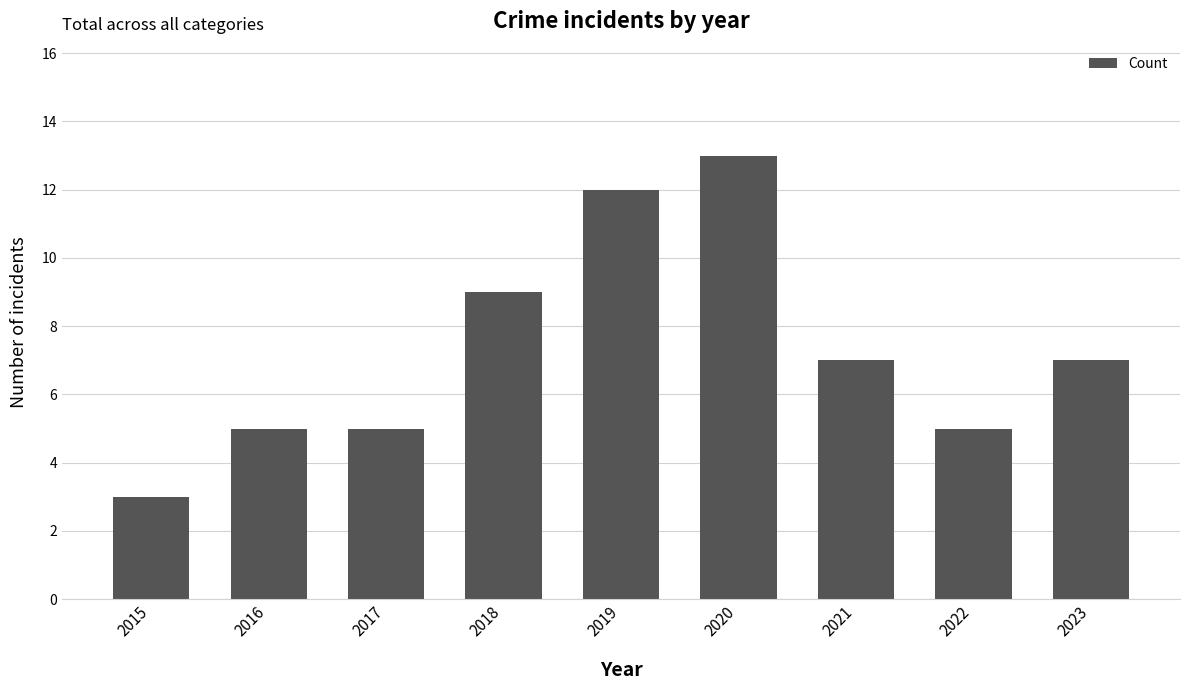

Are the bars grouped side by side (vs. stacked)?

No